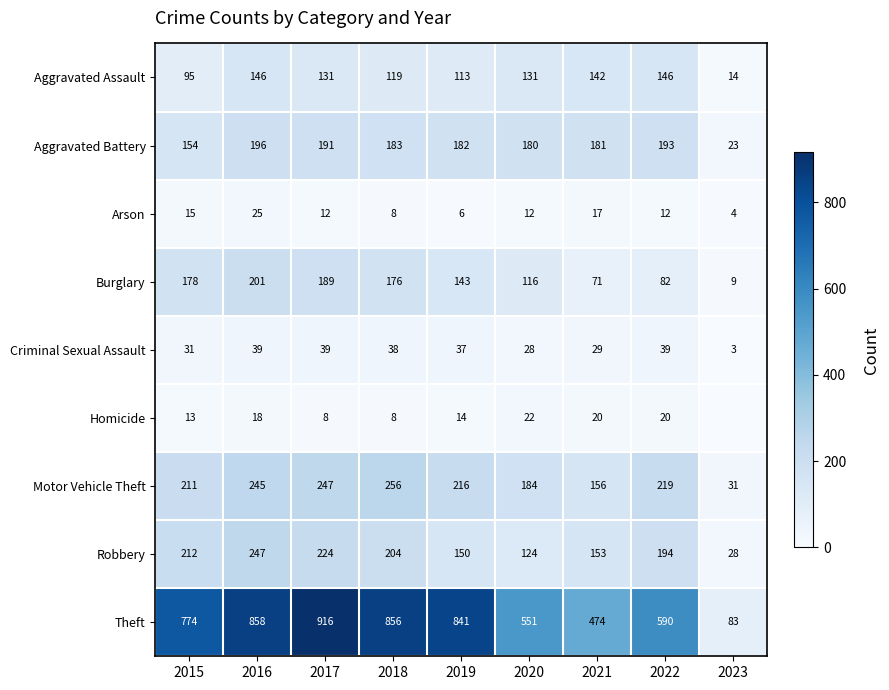

What is the maximum value for Motor Vehicle Theft?

256